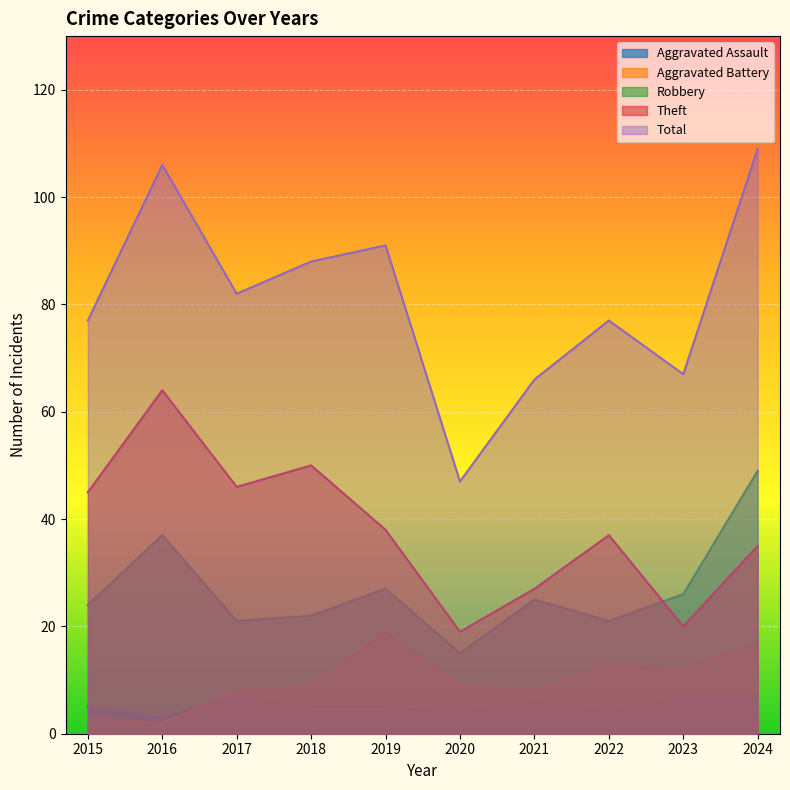

What is the value of the Theft point at the 3rd from the left?

46